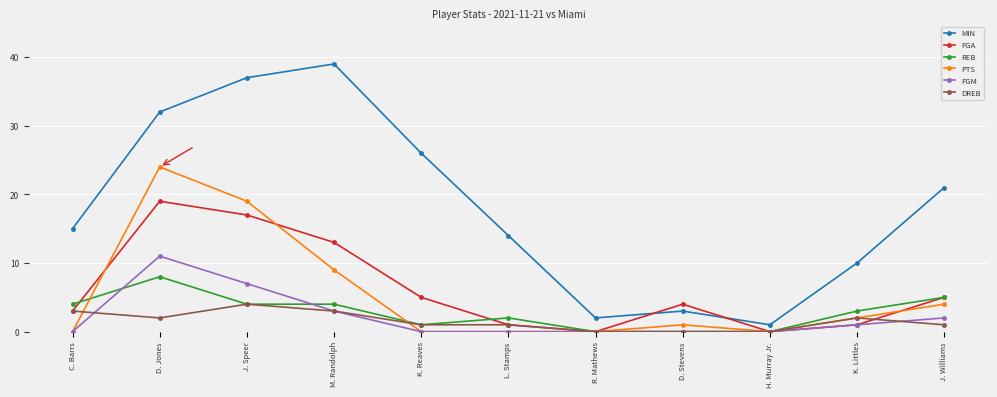

The PTS series shows -14 at K. Reaves. True or false?

False